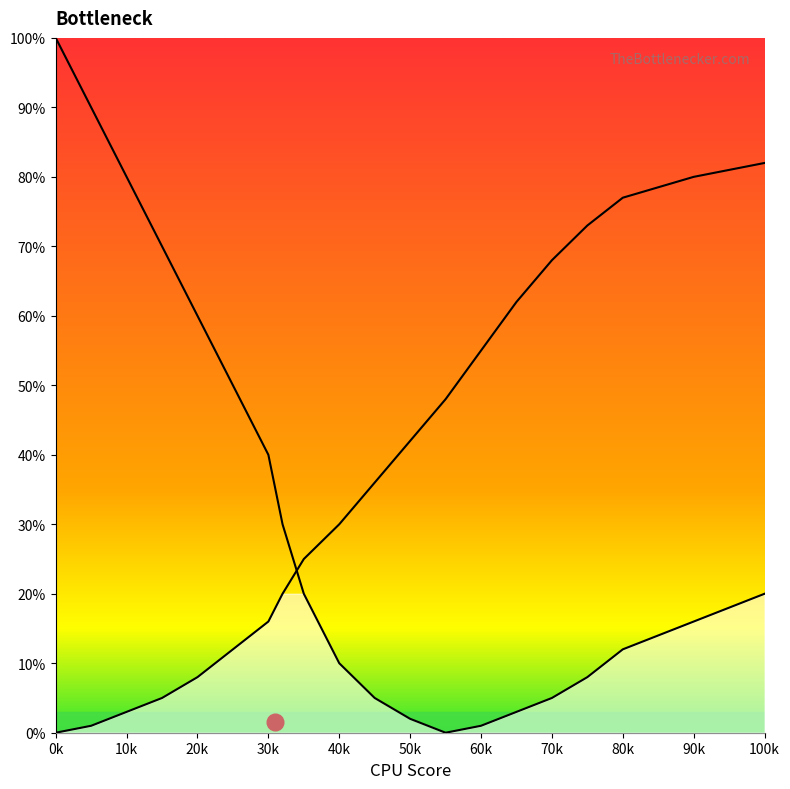

What is the label of the 7th point from the left?

30k